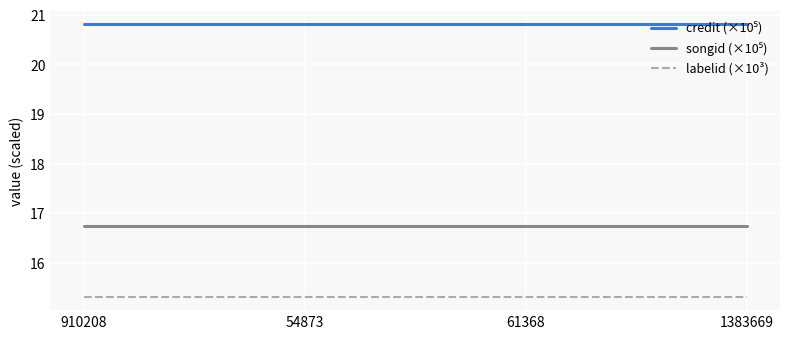

What is the difference between the highest and lowest values at 1383669?

5.5